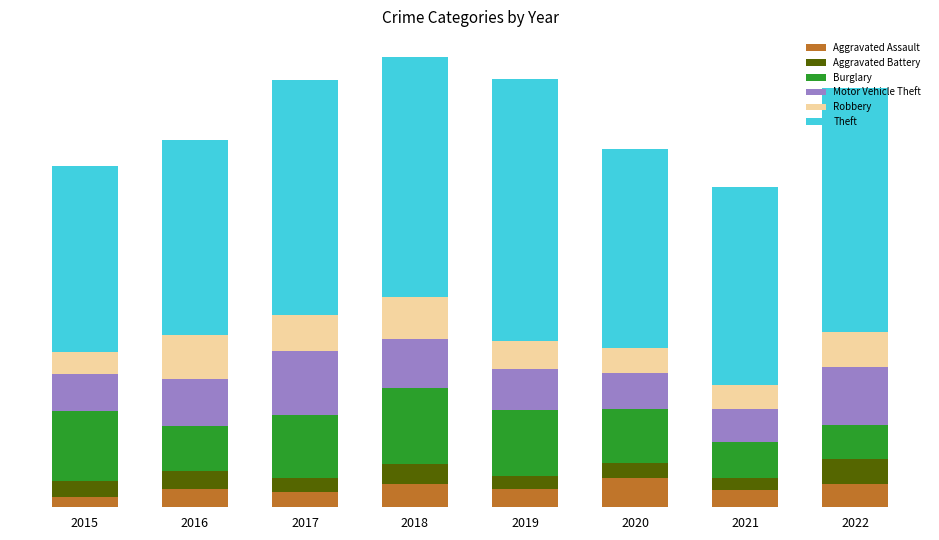

Does the chart contain any negative values?

No